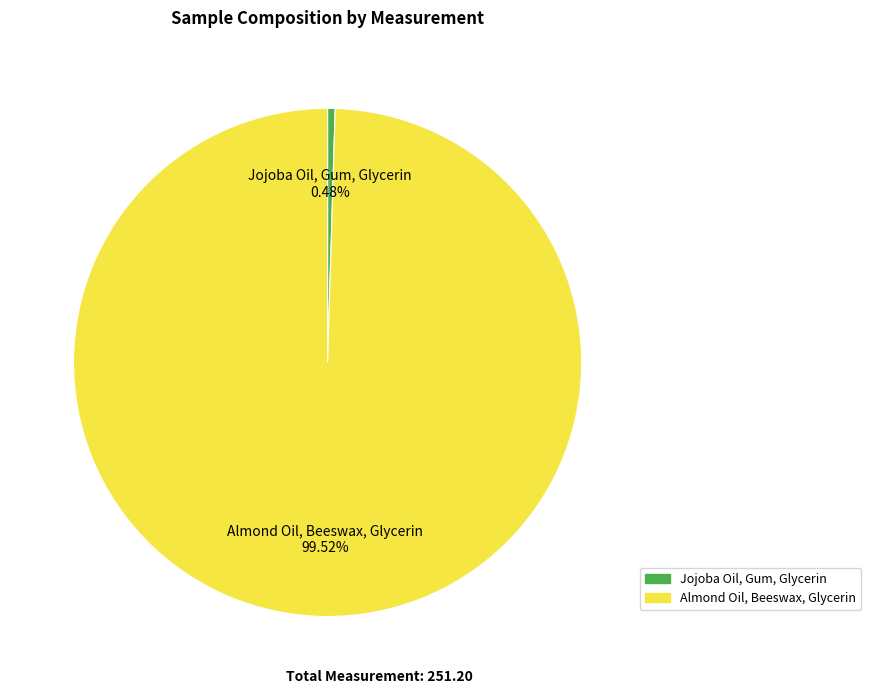

Is it true that Jojoba Oil, Gum, Glycerin is 0% of the pie?

True